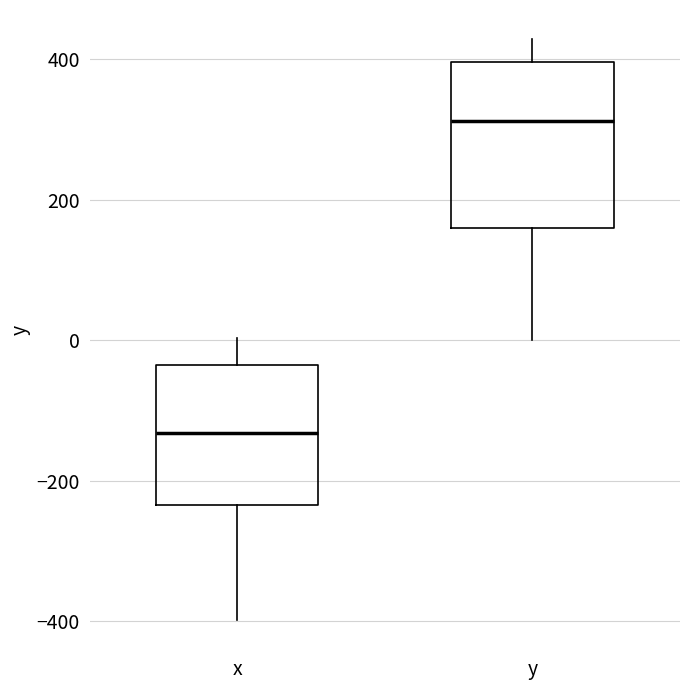

Where is the upper edge of the box for y on the y-axis? The values are not printed on the chart, so give them approximately, as read against the axis.

400